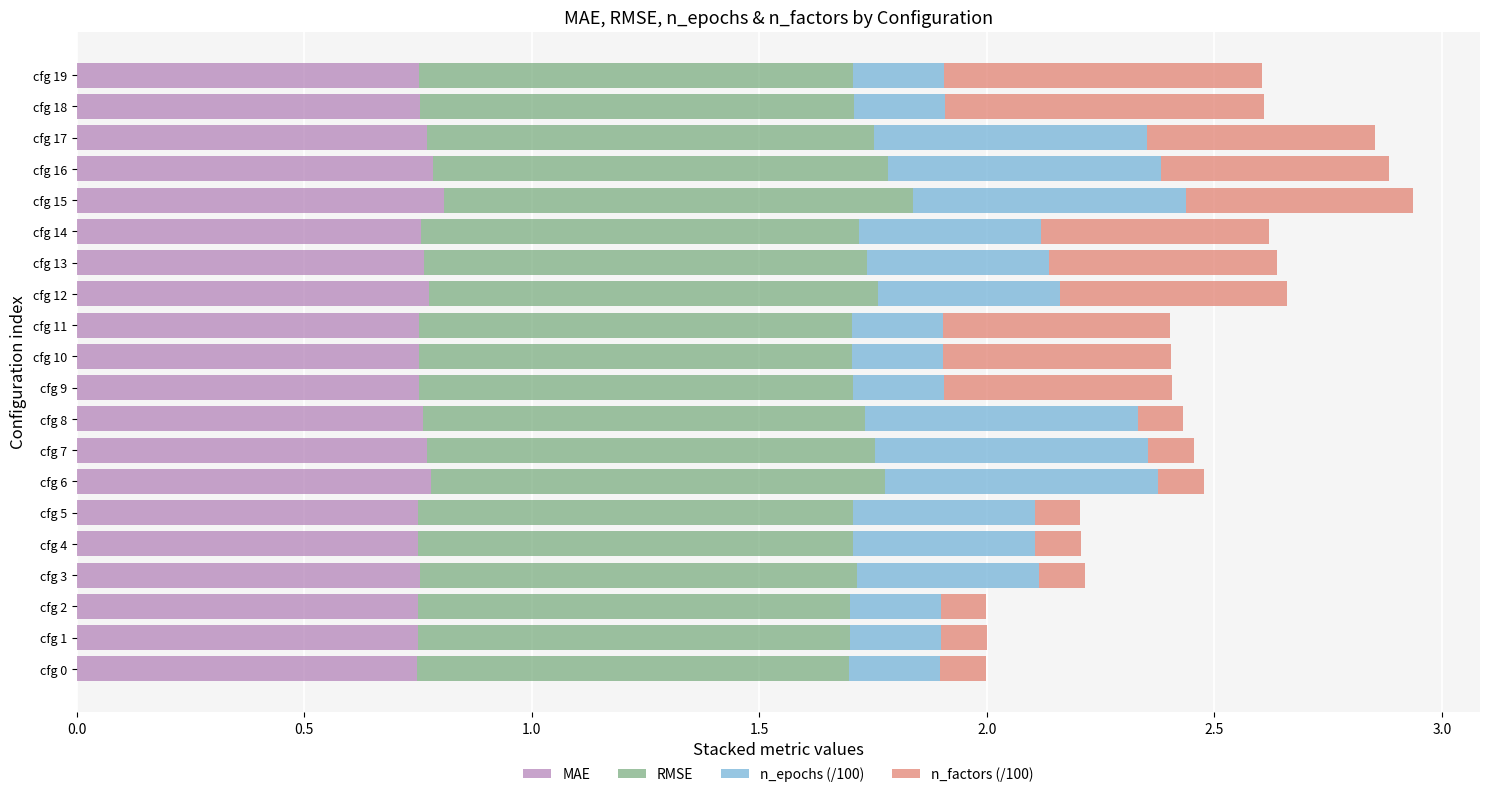

What is the total value across all series at cfg 2?

2.0